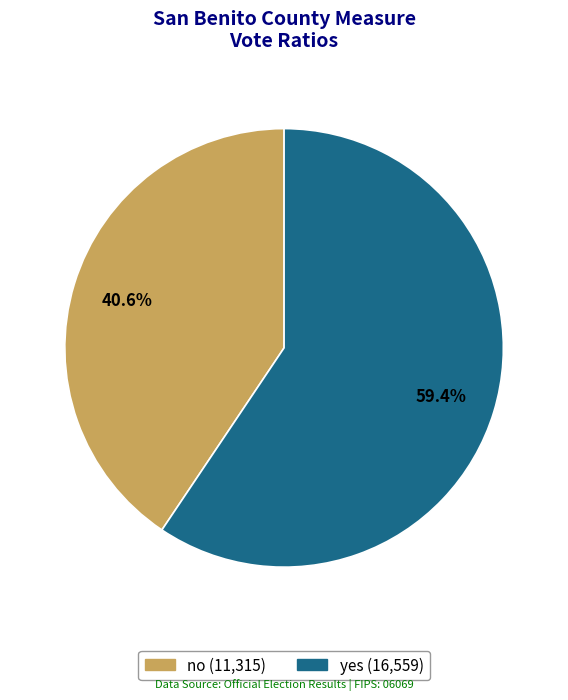

Which slice is the smallest?

no